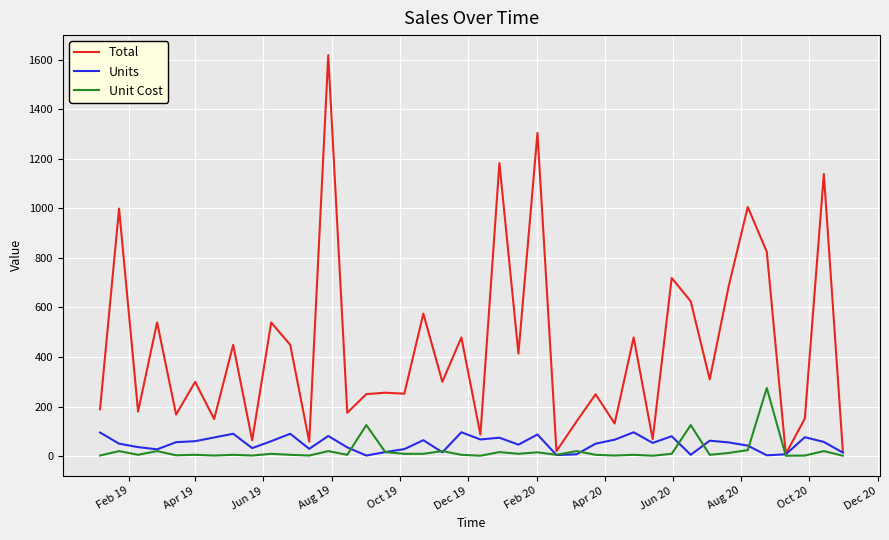

Which series has the largest range (max minus min)?

Total